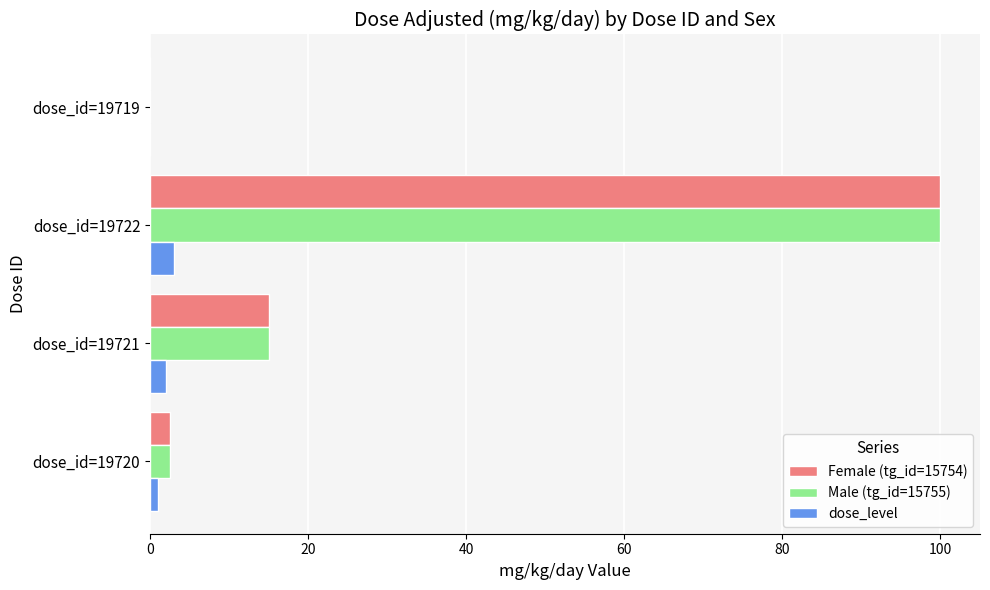

At which label is Female (tg_id=15754) closest to 50?

dose_id=19721